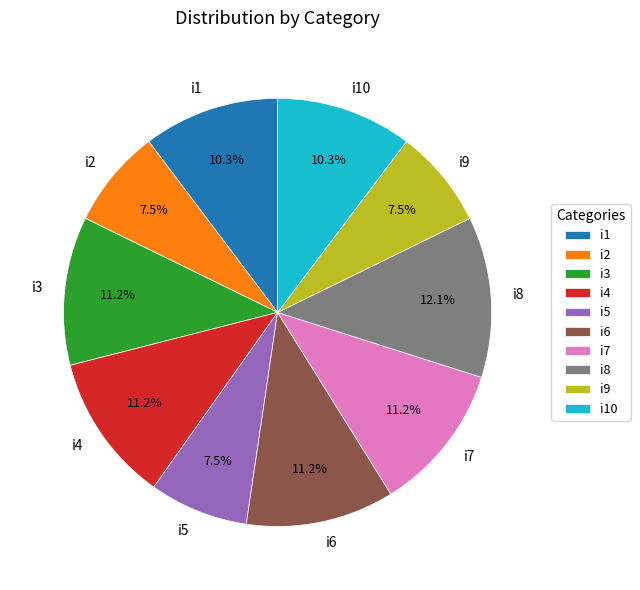

How many slices are in this pie chart?

10